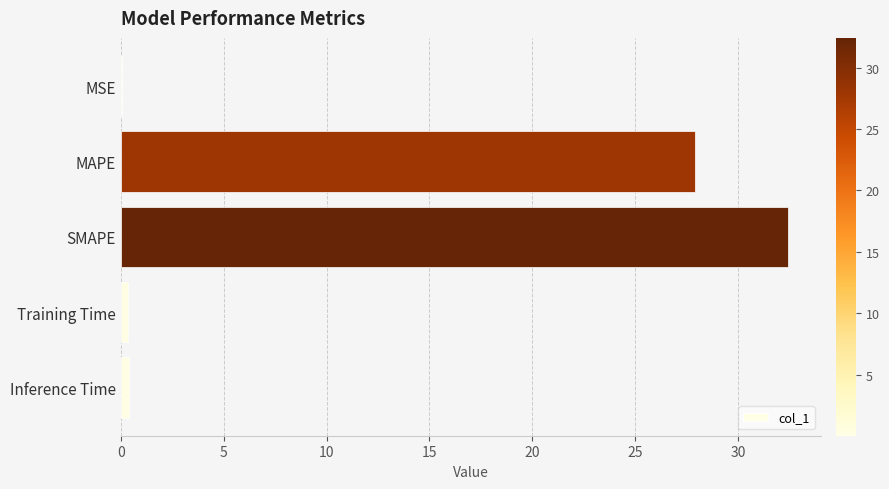

The chart shows a value of 17.5 at MAPE. True or false?

False